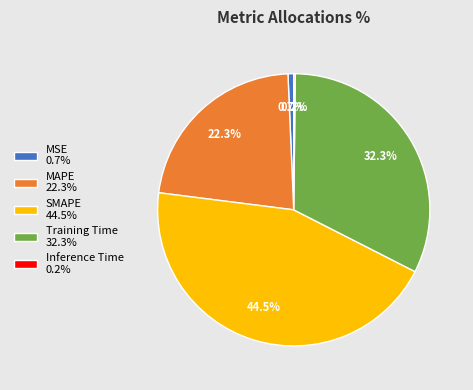

Combined, do MSE 0.7% and MAPE 22.3% account for over 50%?

No